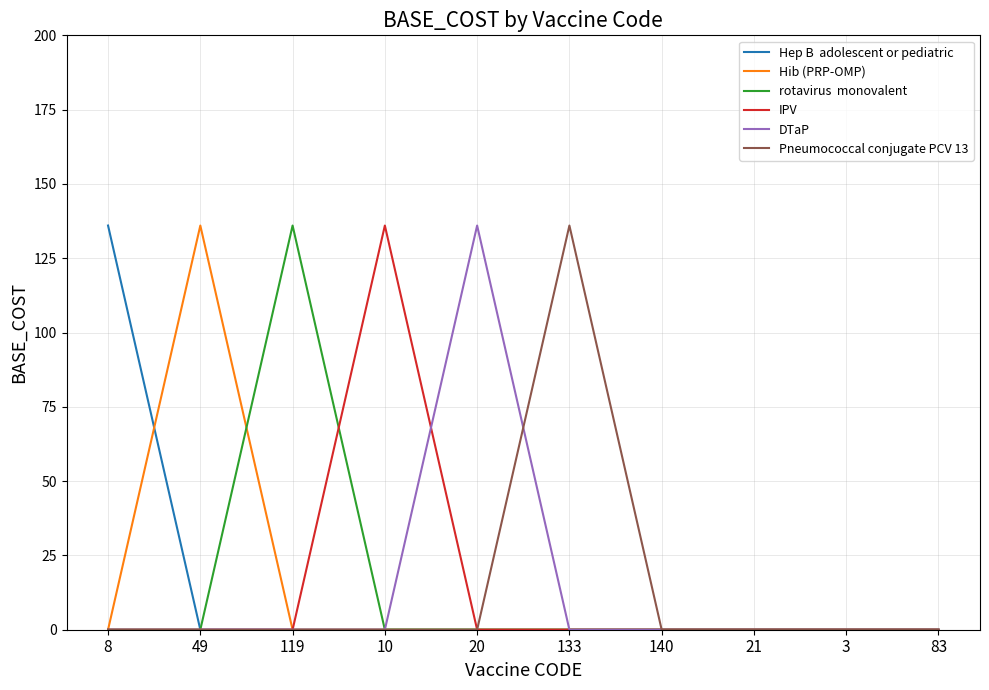

What is the difference between the highest and lowest values at 8?

136